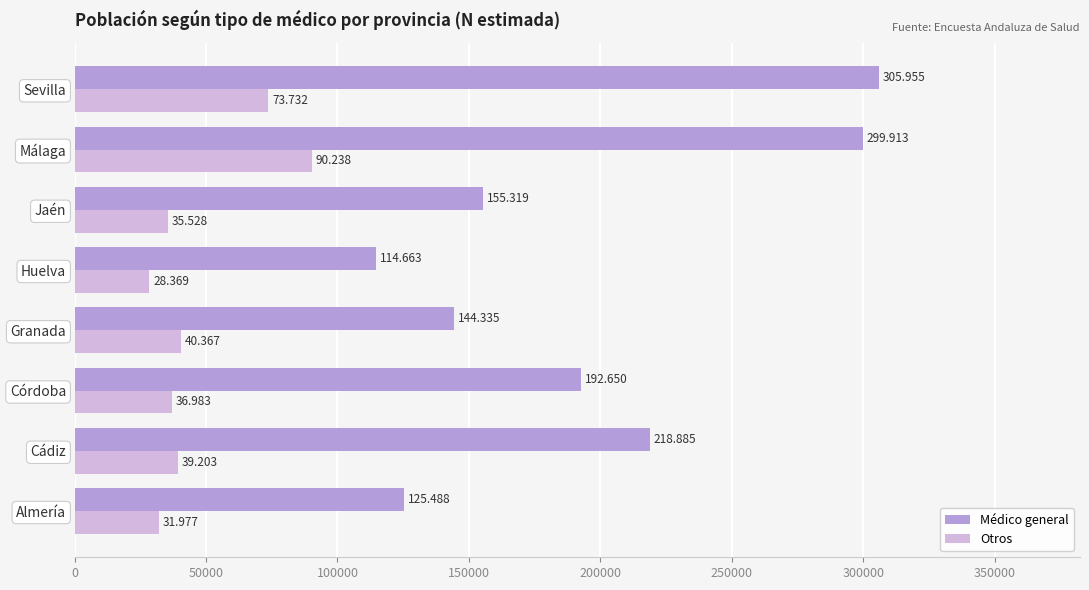

What are all the series names shown in the legend?

Médico general, Otros